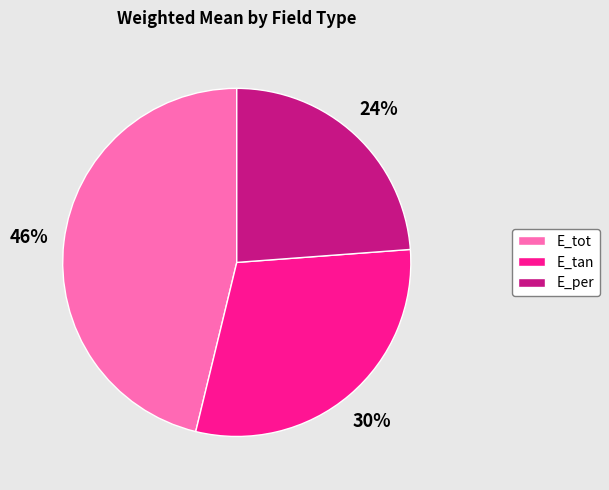

Is it true that E_per is 24% of the pie?

True